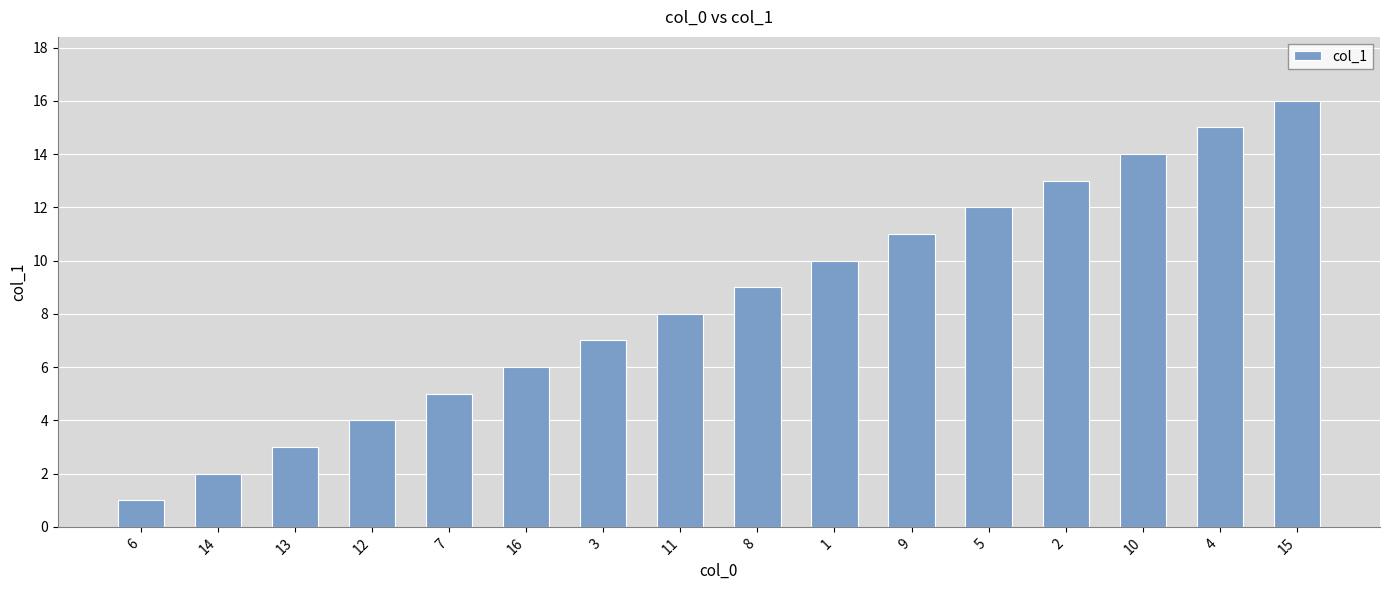

What is the change in value from 6 to 3?

+6